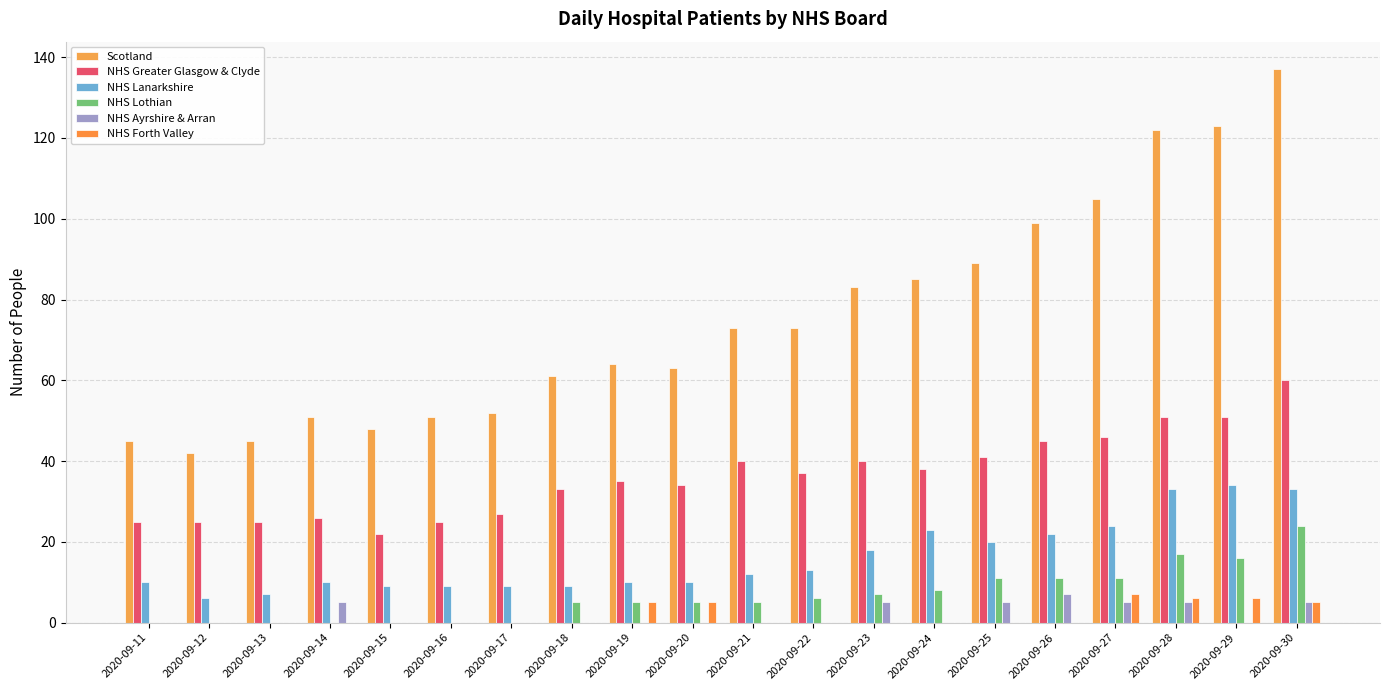

Which has a higher value, 2020-09-17 or 2020-09-18?

2020-09-18